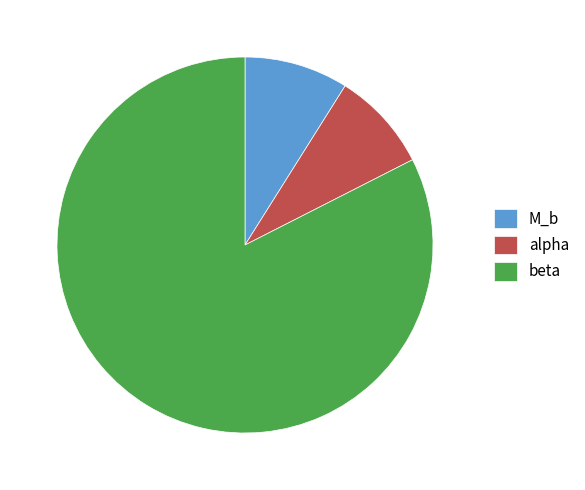

Does beta account for over 50% of the chart?

Yes